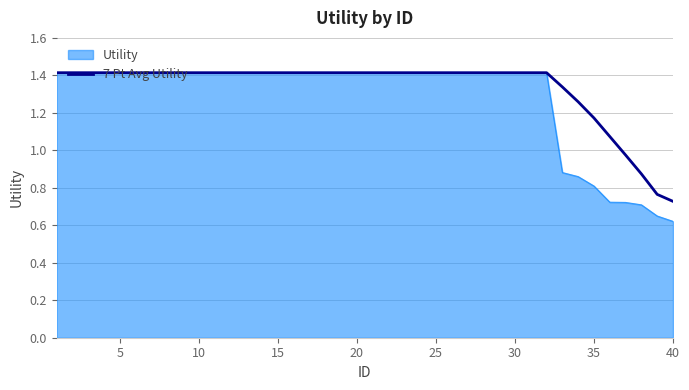

What is the greatest value displayed?

1.4